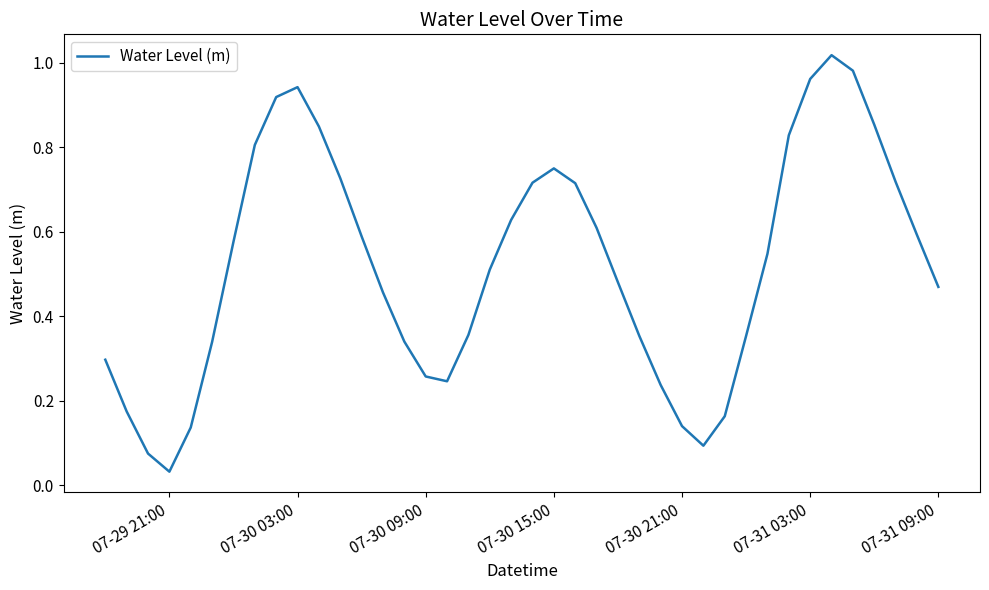

How many lines are shown in the chart?

1